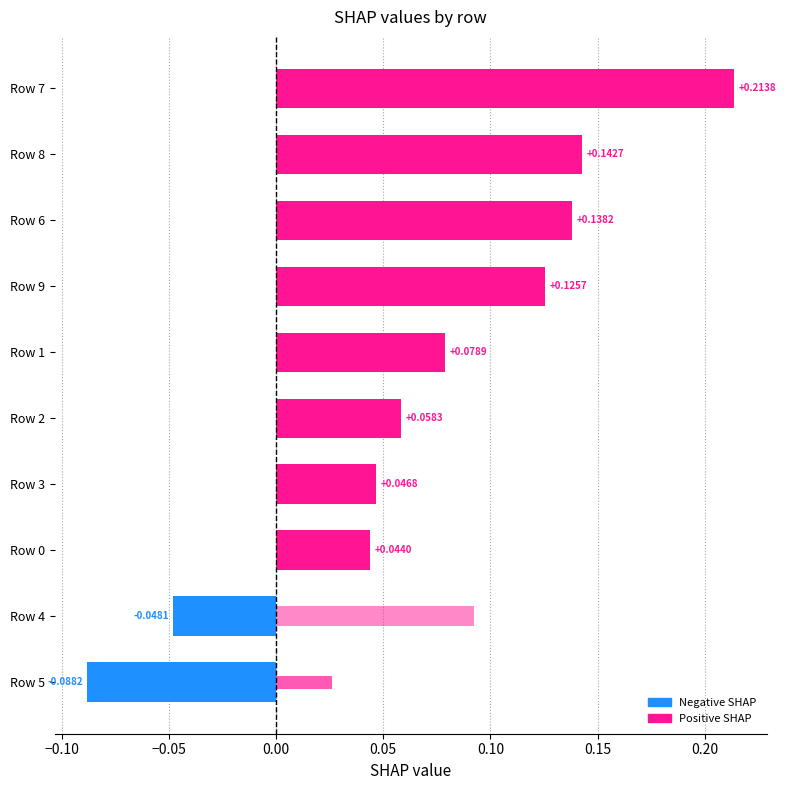

What position from the left is Row 7?

10